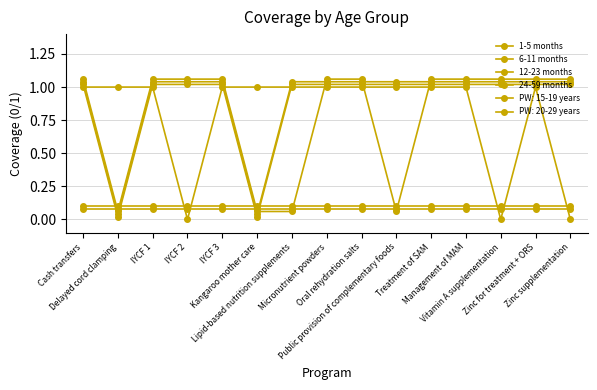

At which label is 6-11 months closest to 0?

Delayed cord clamping